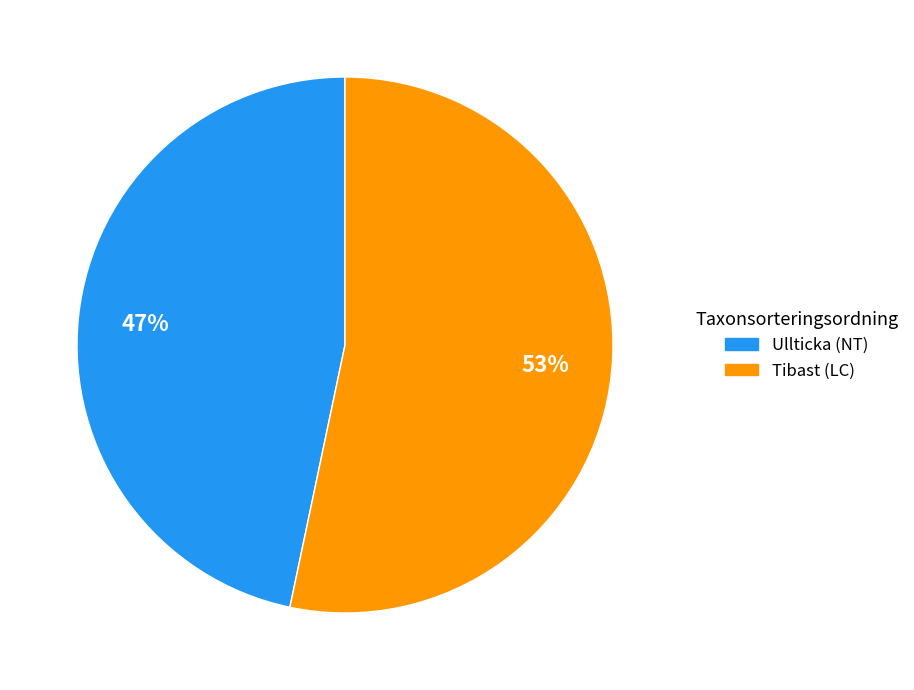

What percentage is the Ullticka (NT) slice, to the nearest percent?

47%